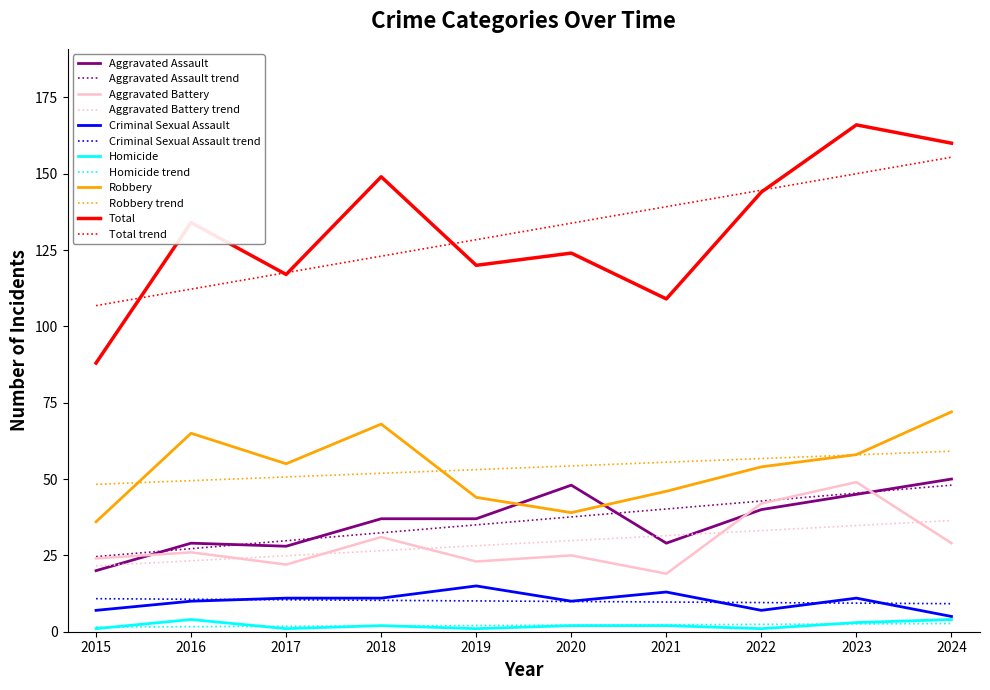

How many lines are shown in the chart?

12